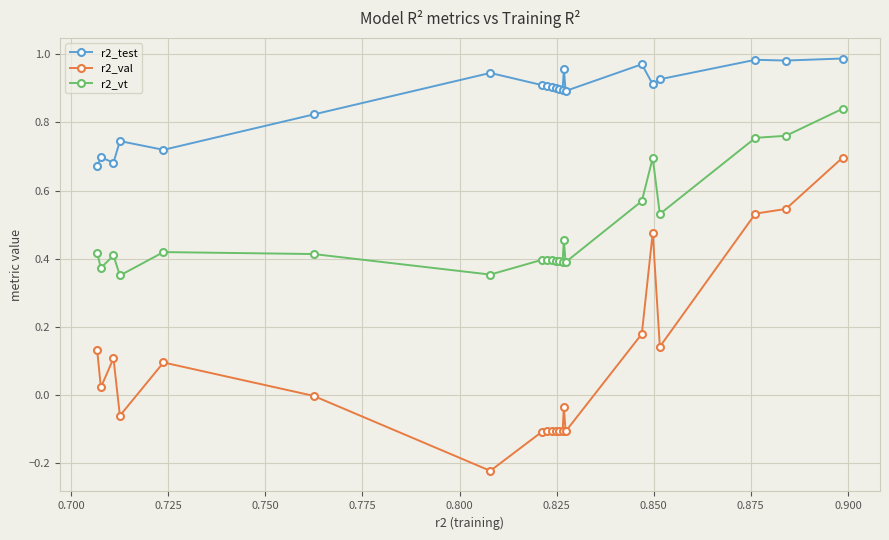

Rank the series by their average value, from lowest to highest.

r2_val, r2_vt, r2_test